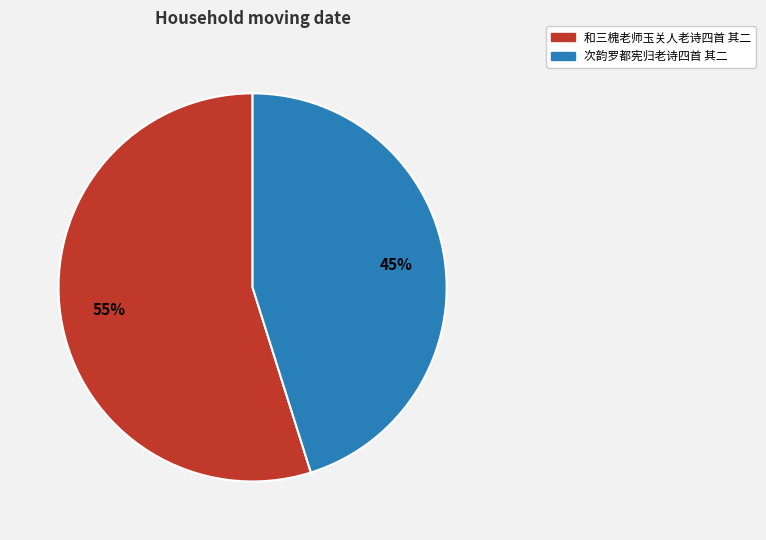

How many segments does this pie chart have?

2